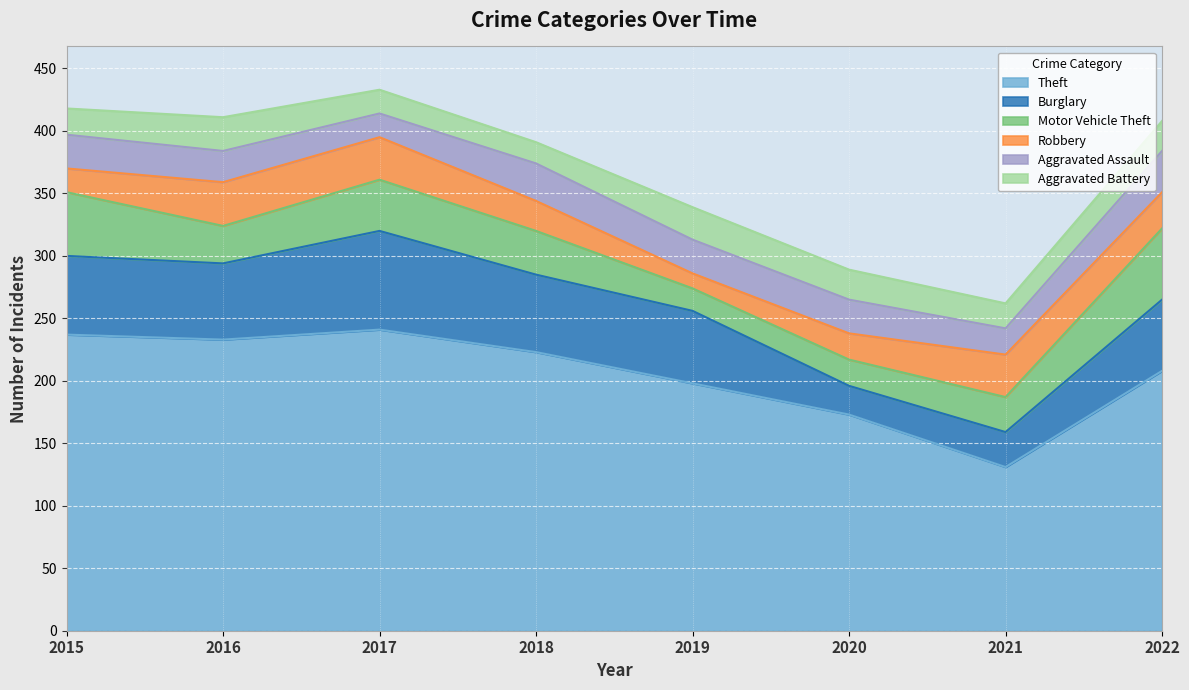

Does the chart display data point markers on the line(s)?

No